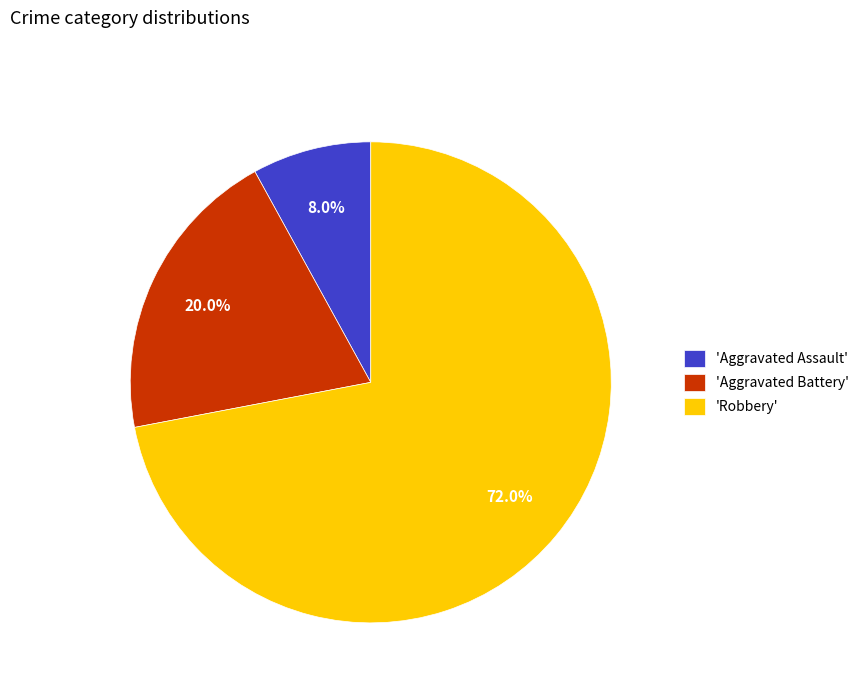

Which slice is the largest?

'Robbery'